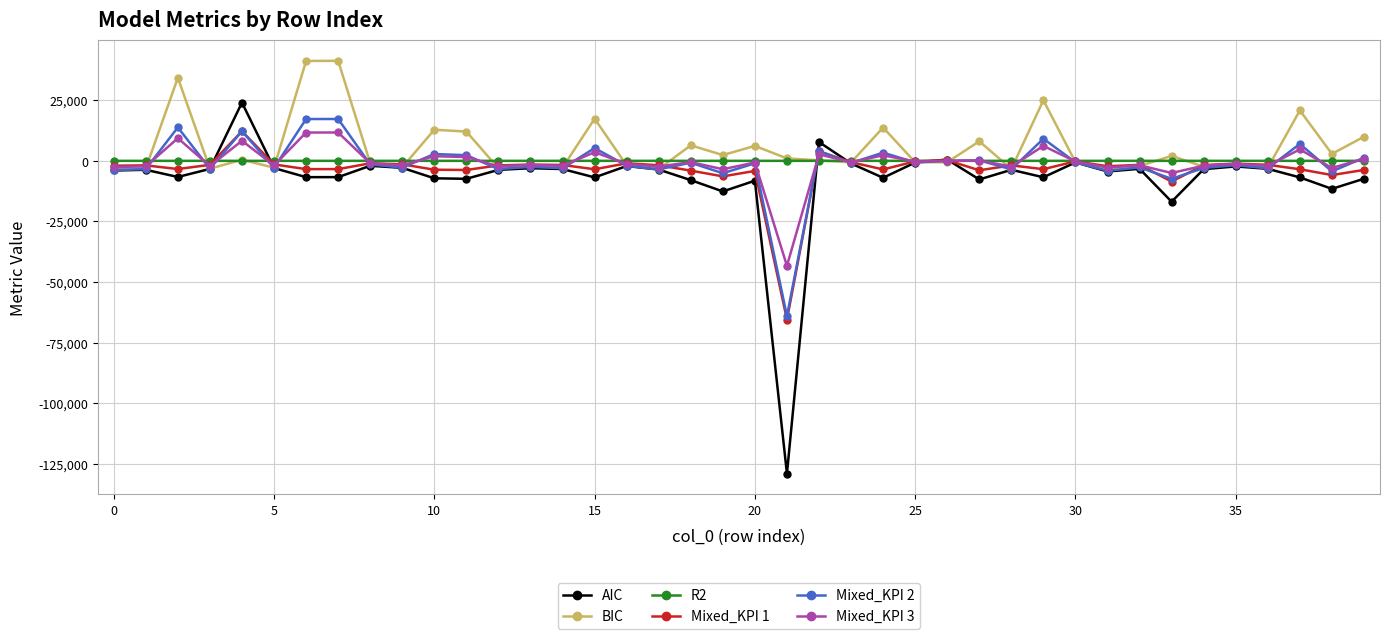

Which series has the largest range (max minus min)?

AIC